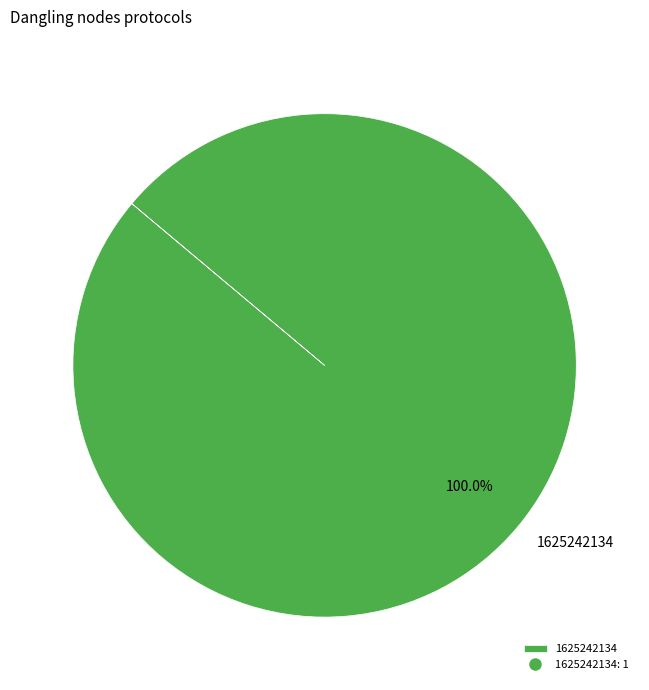

How many segments does this pie chart have?

1